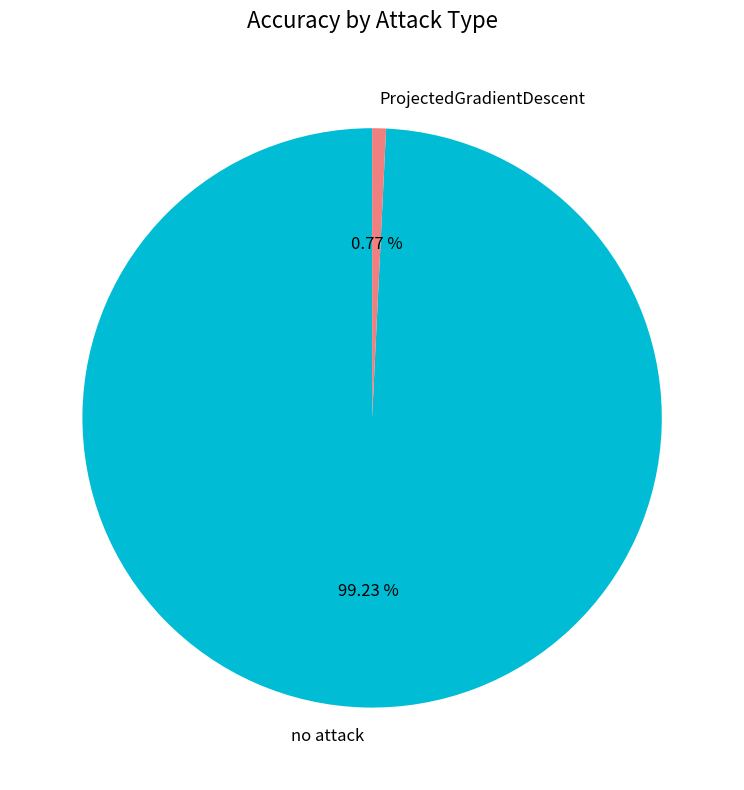

Which has a higher value, ProjectedGradientDescent or no attack?

no attack